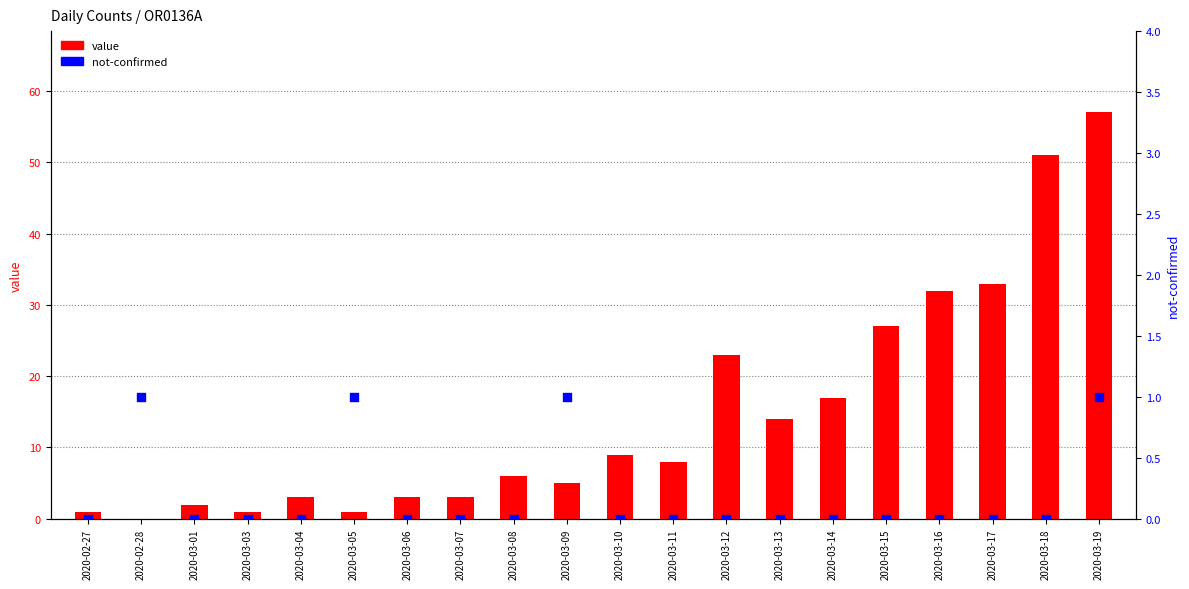

At which category is the sum across all series the highest?

2020-03-19